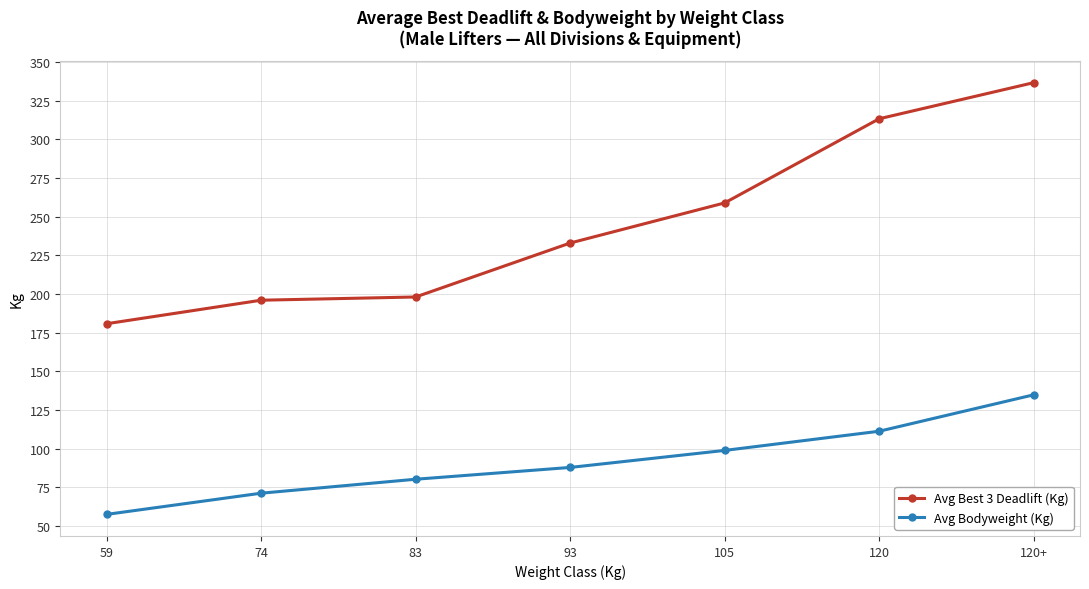

Does the chart have visible grid lines?

Yes